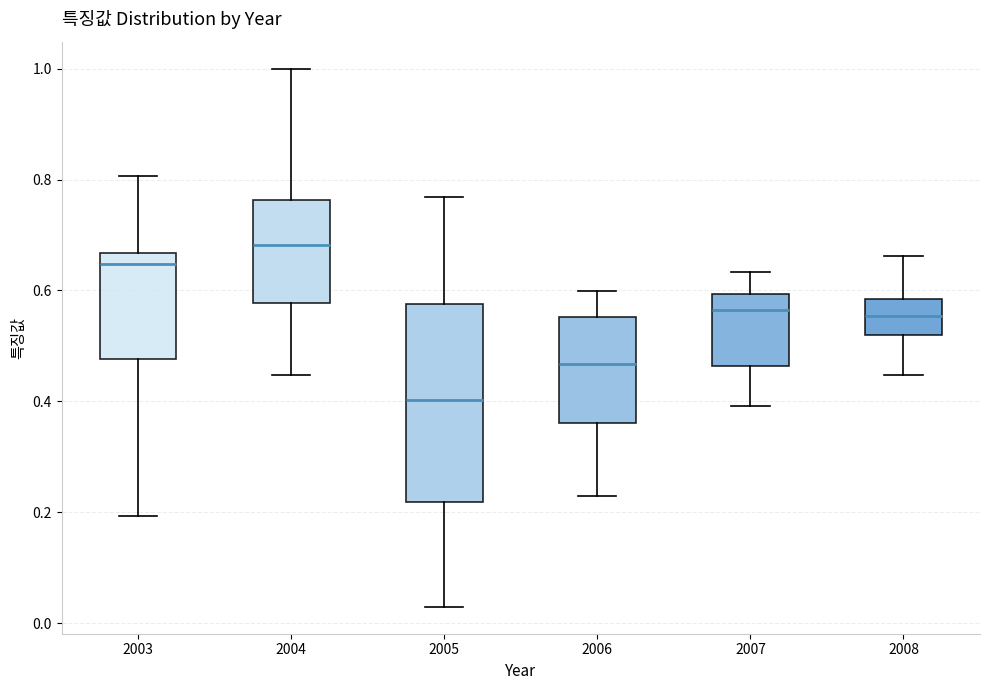

Reading left to right, transcribe this box plot: for each box, give where its median line is, the range the box spans, and where its two whiskers end, as read against the y-axis. The values are not printed on the chart, so give them approximately, as read against the axis.

2003: median 0.64, box 0.48 to 0.66, whiskers 0.20 to 0.80
2004: median 0.68, box 0.58 to 0.76, whiskers 0.44 to 1.00
2005: median 0.40, box 0.22 to 0.58, whiskers 0.02 to 0.76
2006: median 0.46, box 0.36 to 0.56, whiskers 0.22 to 0.60
2007: median 0.56, box 0.46 to 0.60, whiskers 0.40 to 0.64
2008: median 0.56, box 0.52 to 0.58, whiskers 0.44 to 0.66